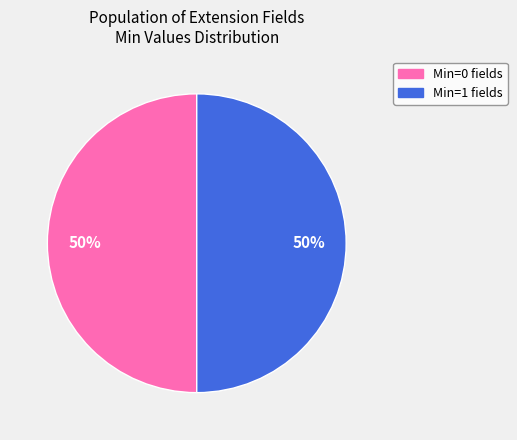

To the nearest percent, what is the average slice percentage?

50%